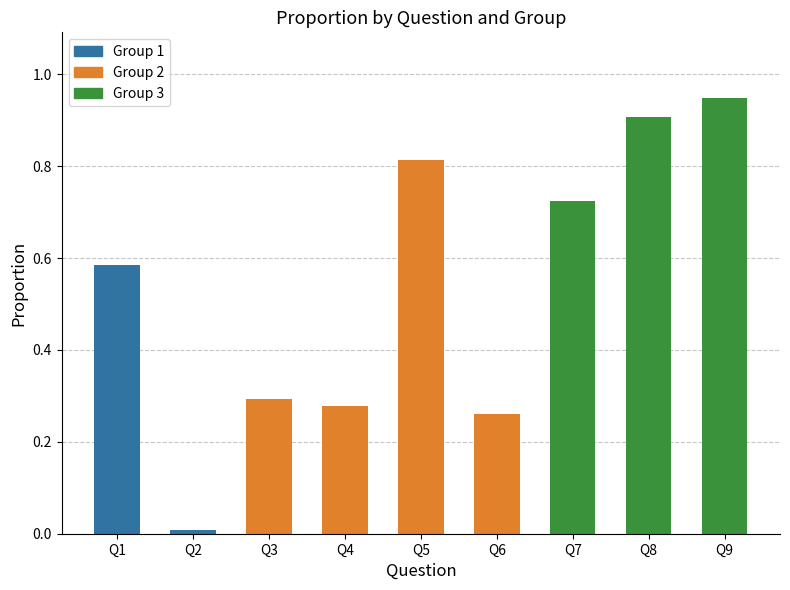

The chart shows a value of 0.4 at Q9. True or false?

False